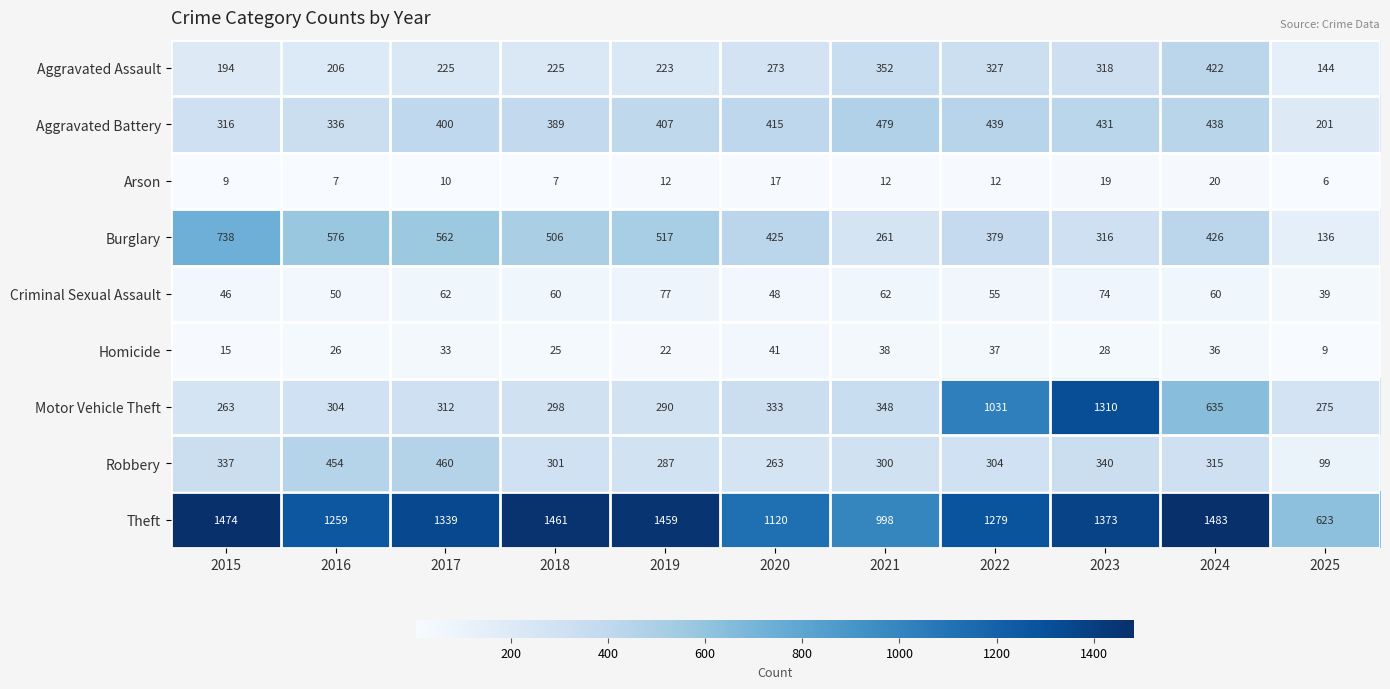

What is the smallest value displayed?

6